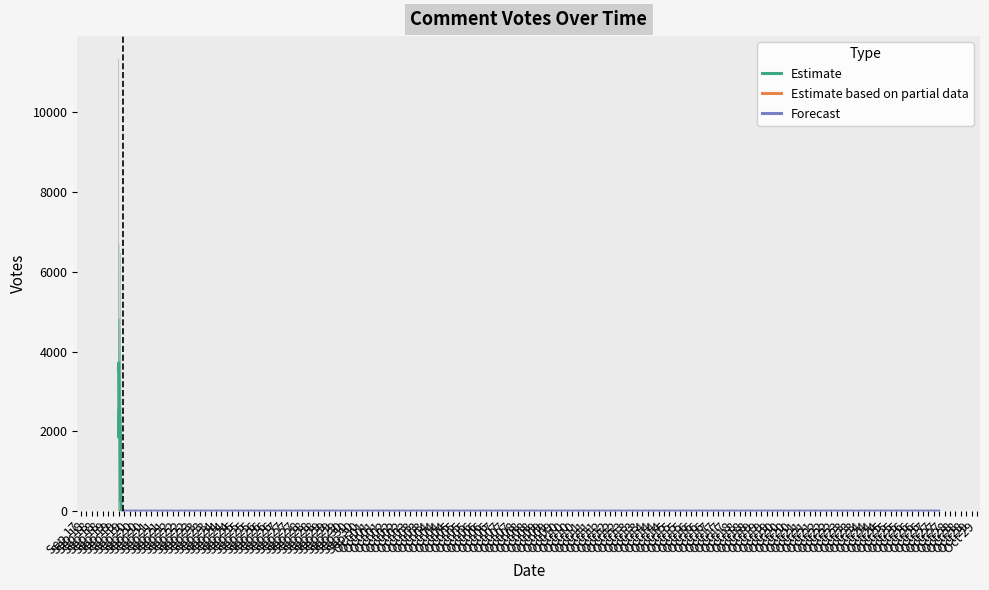

Are the bars horizontal?

No